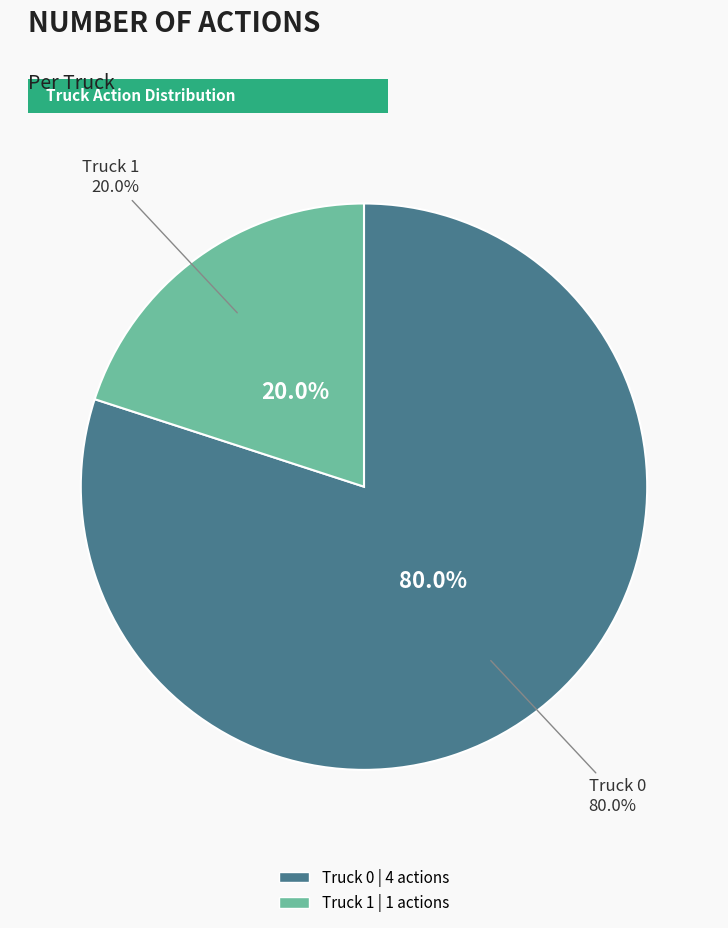

Does Truck 0 account for over 50% of the chart?

Yes